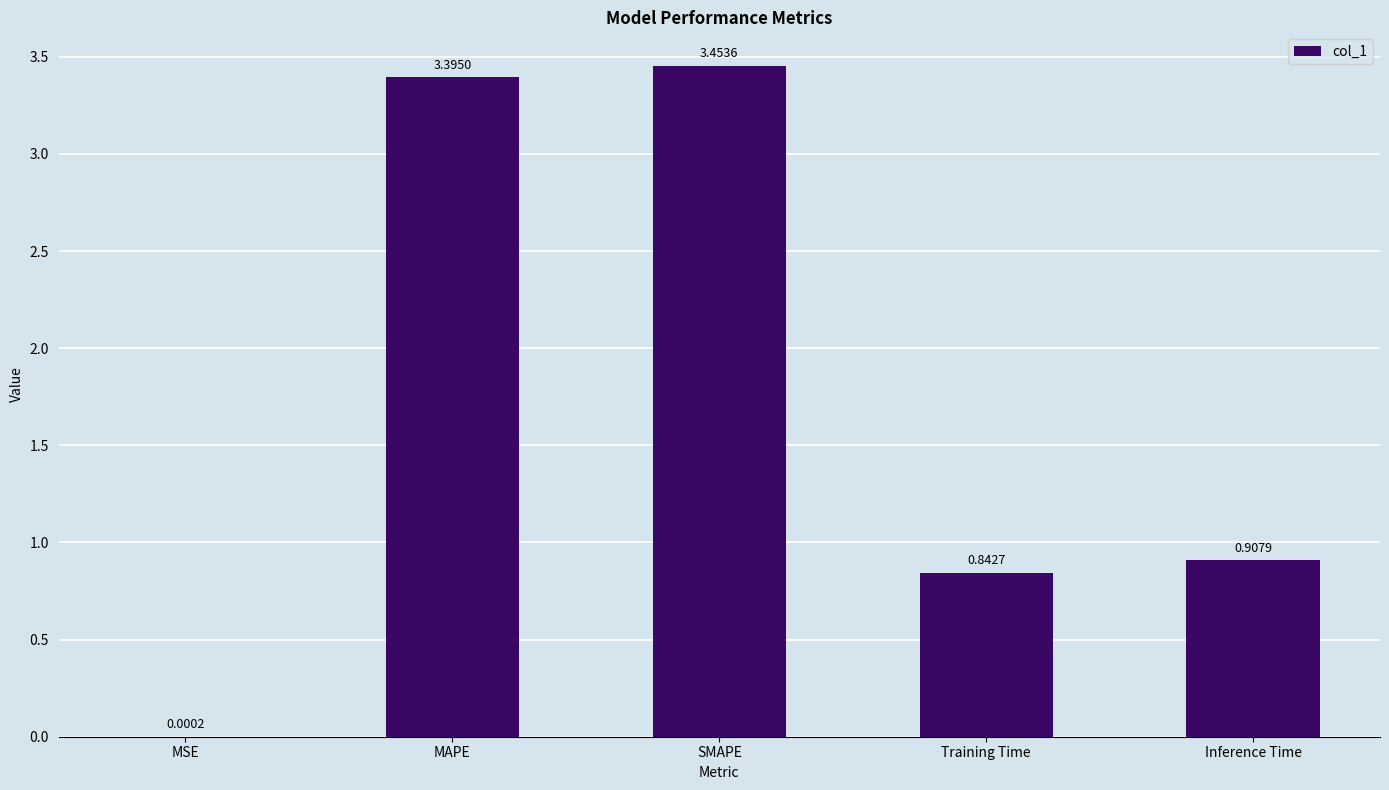

The chart shows a value of 0.4 at Training Time. True or false?

False